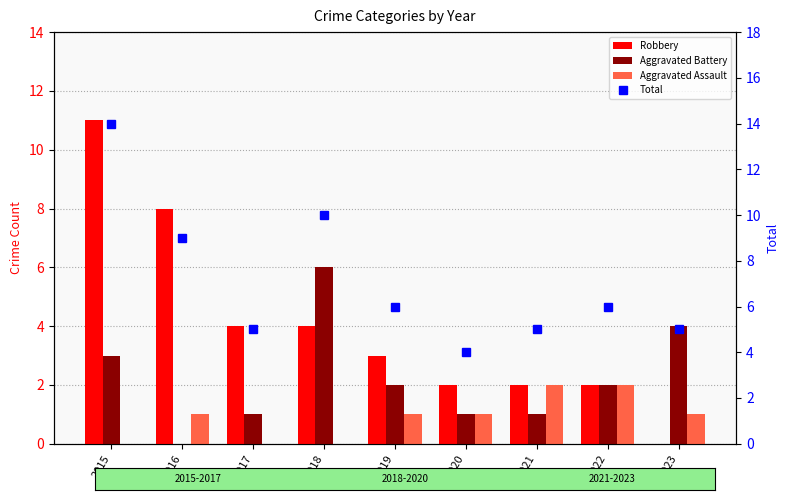

What is the sum of all Total values?

64